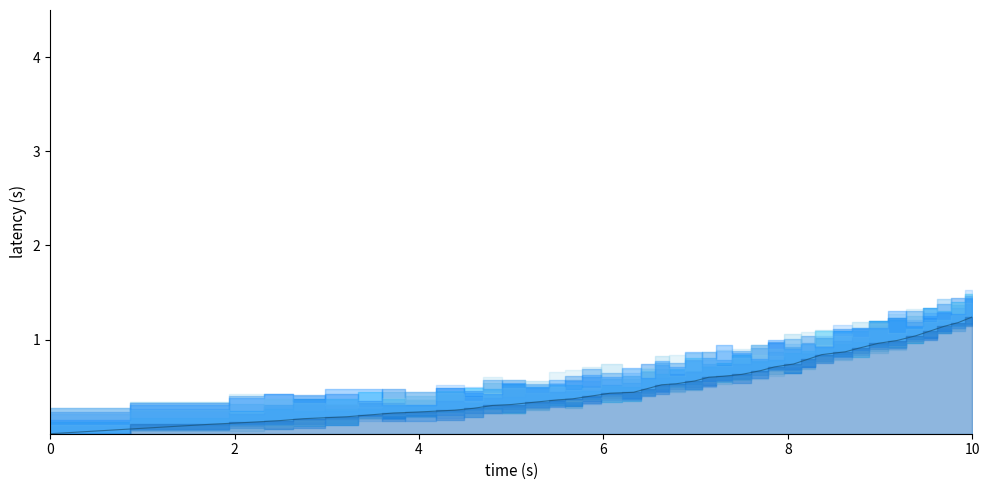

The value at 63 is 0.2. True or false?

True